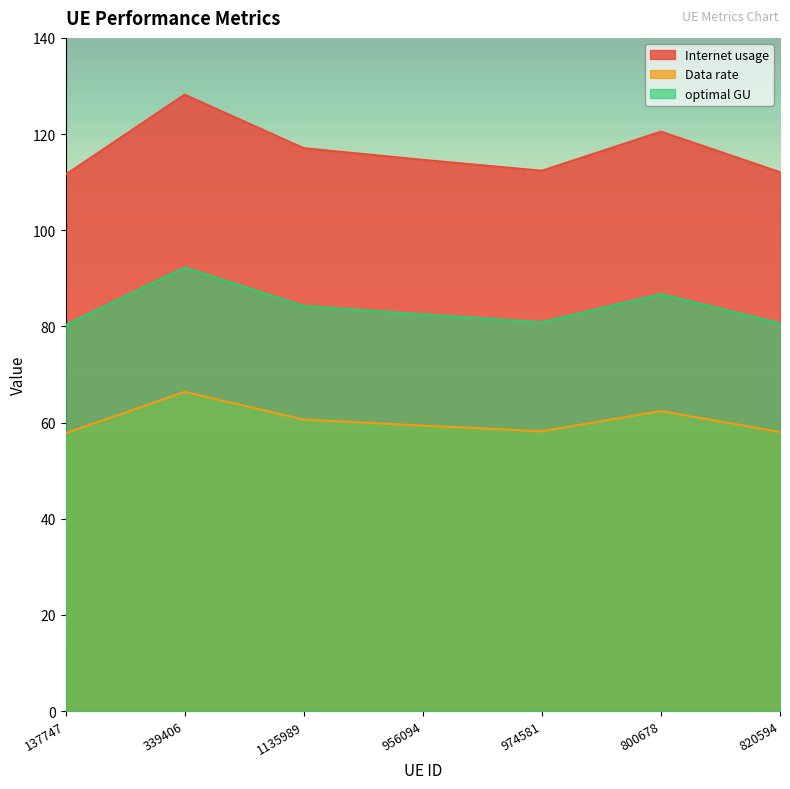

What is the sum of the Internet usage values at 137747 and 820594?

223.6